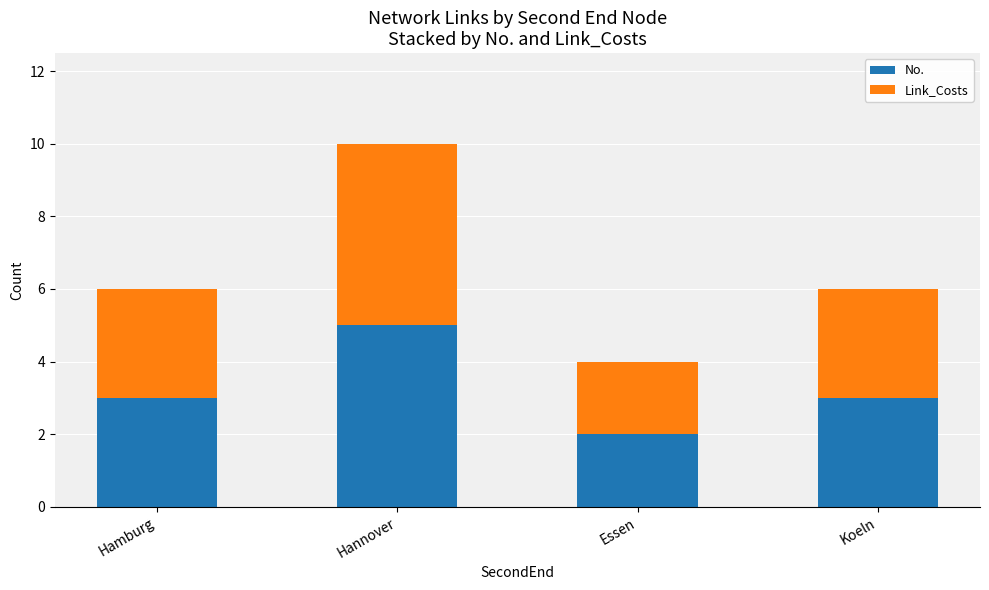

What is the total value across all series at Hamburg?

6